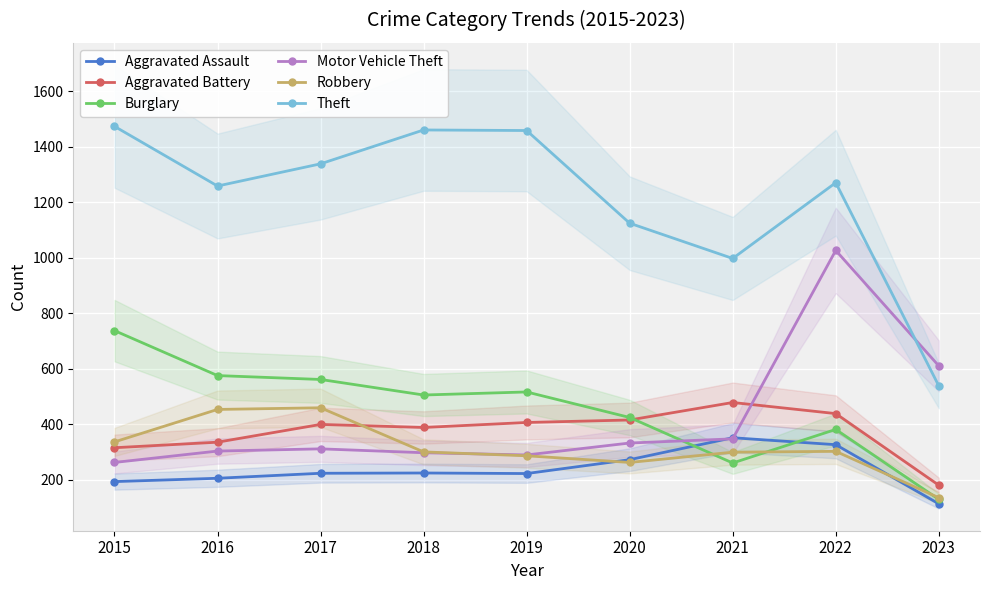

What is the difference between the highest and lowest values at 2020?

862